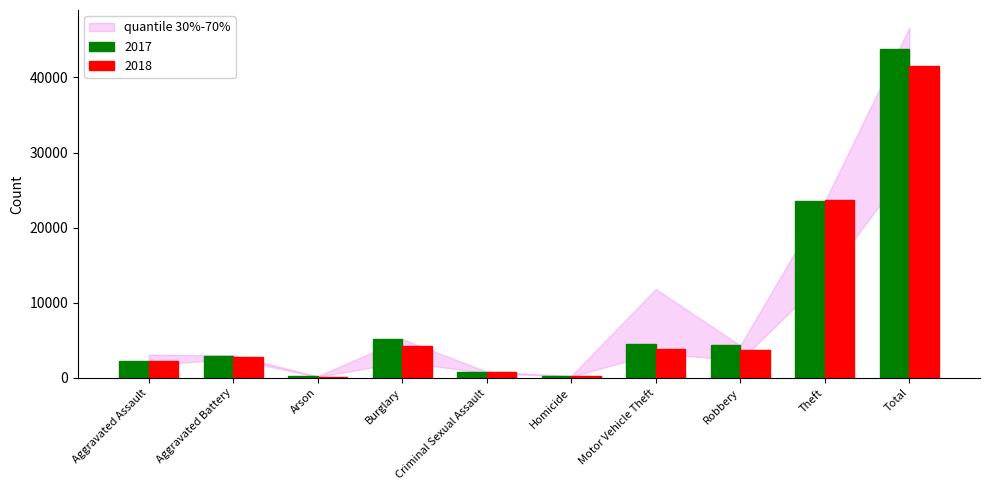

At which category does the chart reach its peak across all series?

Total